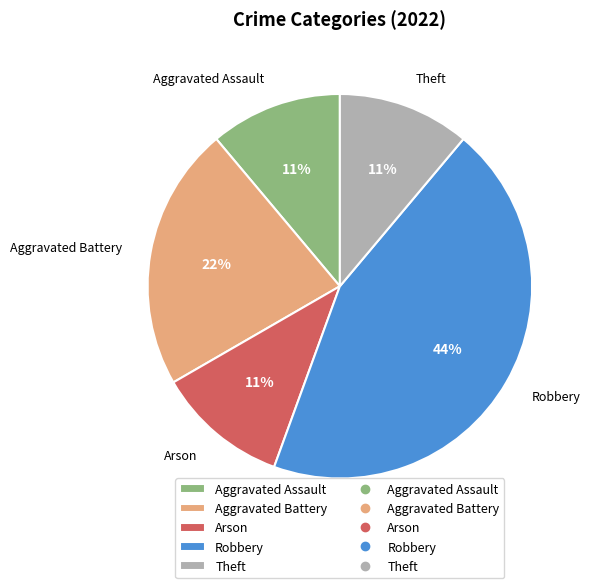

Is there a majority slice in this chart?

No